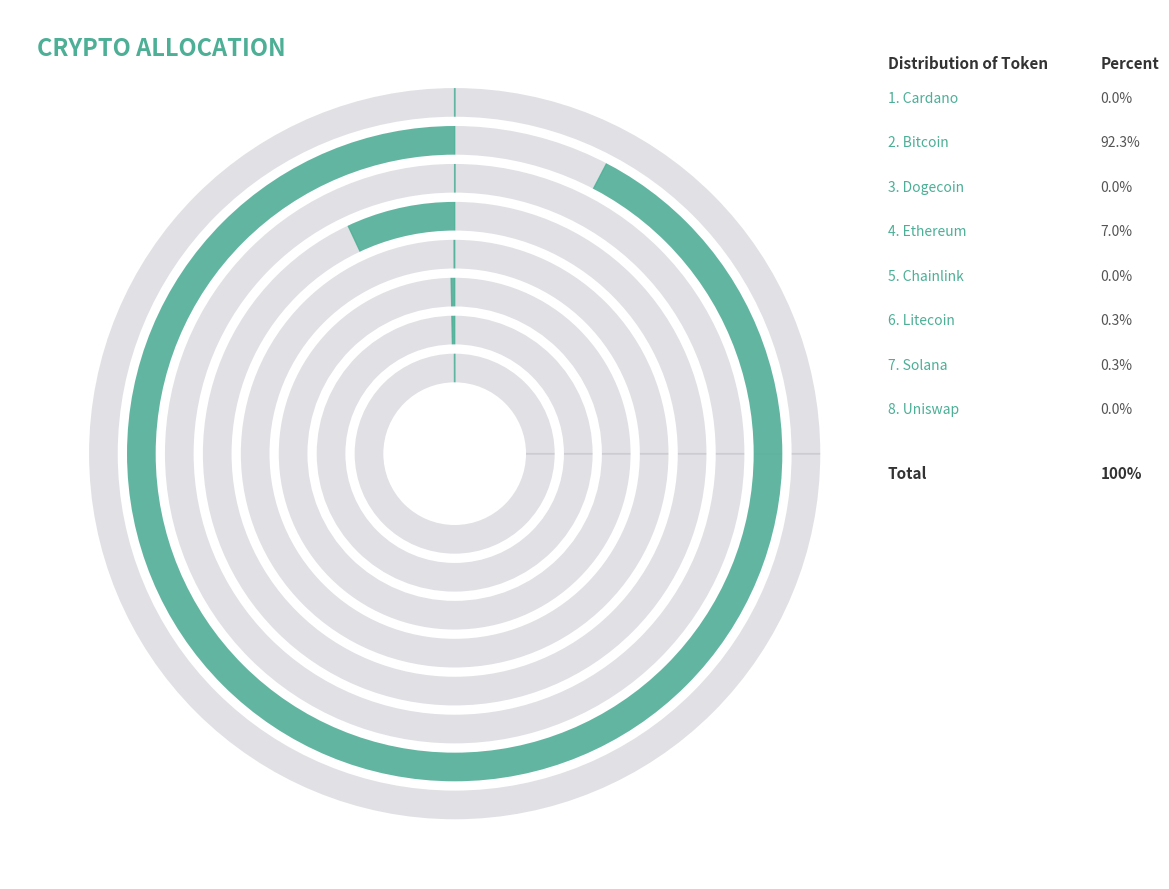

To the nearest percent, what is the difference between the largest and smallest slice percentages?

92%